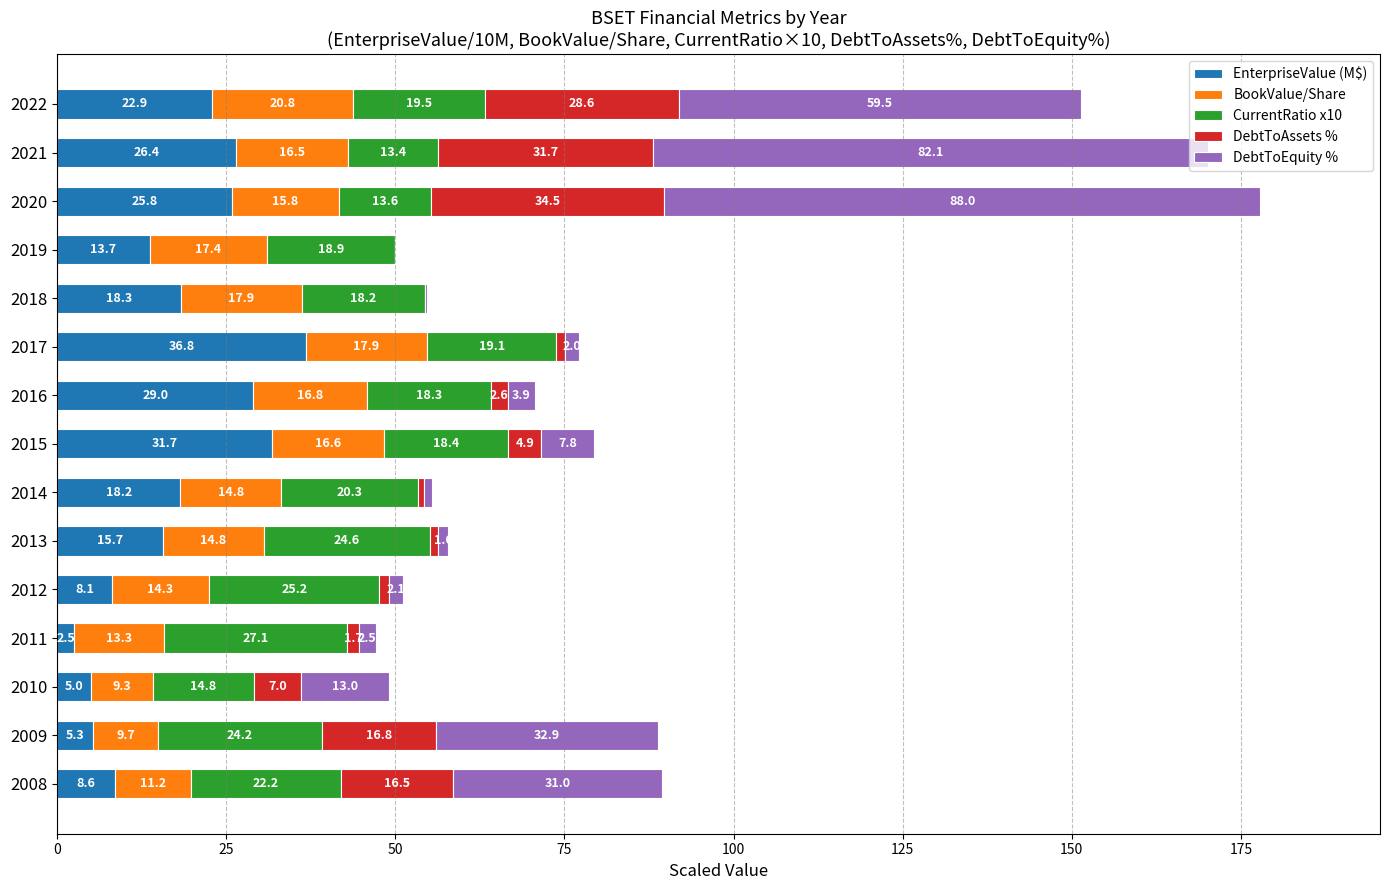

How many categories are shown in the chart?

15